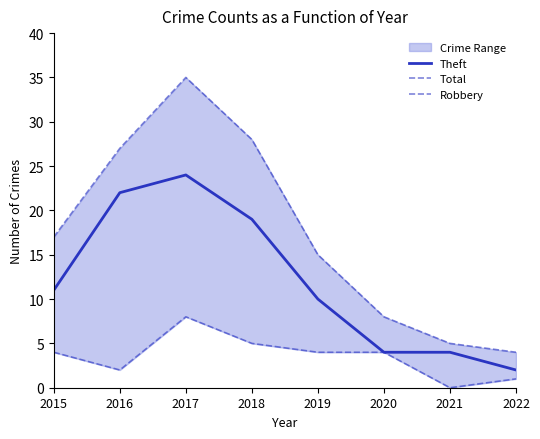

In Total, how many points are higher than both neighbors (excluding endpoints)?

1